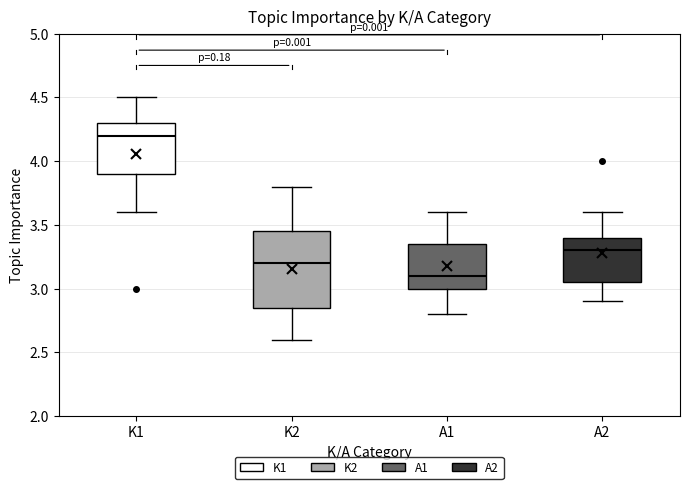

Comparing the boxes themselves (not the whiskers), which one is the tallest?

K2